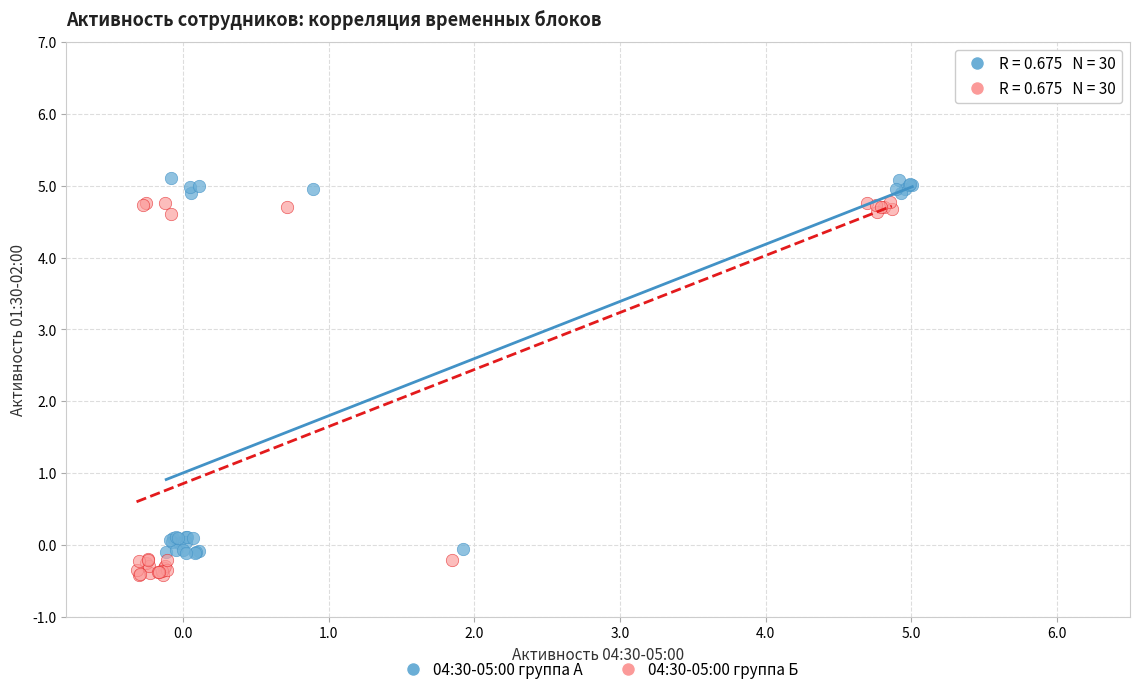

Which series reaches the maximum Y coordinate?

04:30-05:00 группа А